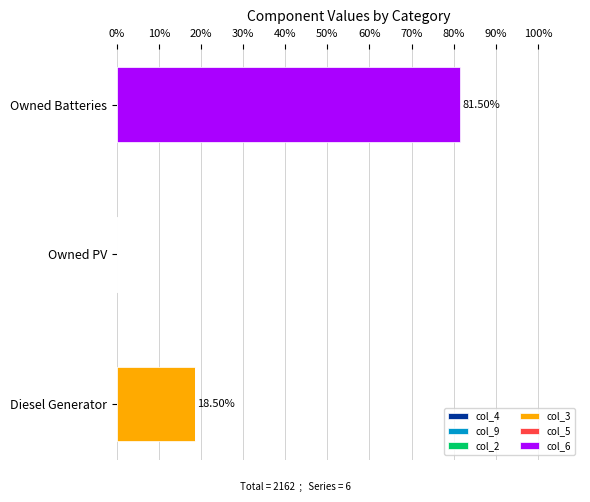

At which category is the sum across all series the highest?

Owned Batteries